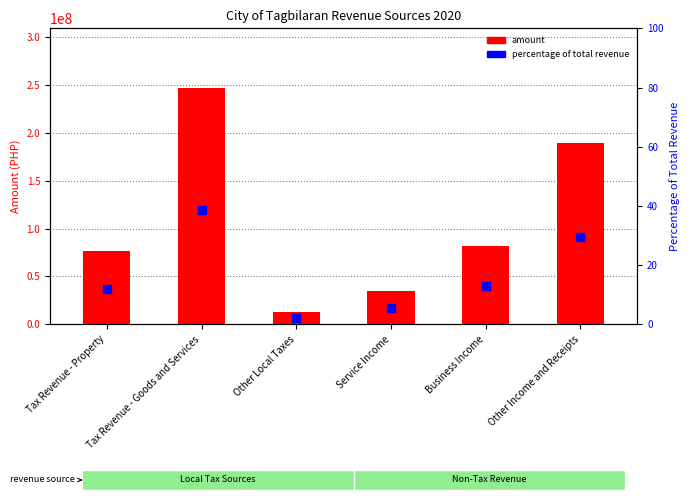

At how many categories does at least one series exceed 3747462?

6